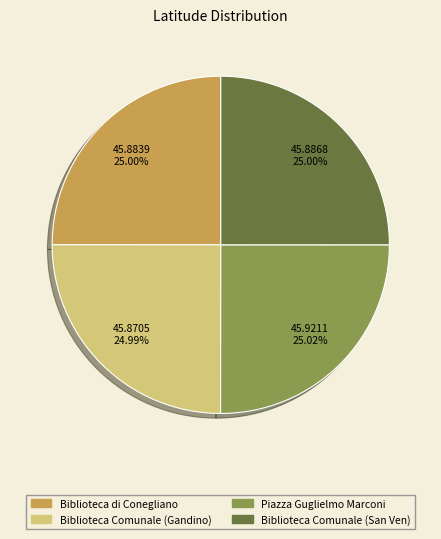

Do Biblioteca Comunale (San Ven) and Biblioteca di Conegliano together represent more than half of the pie?

No